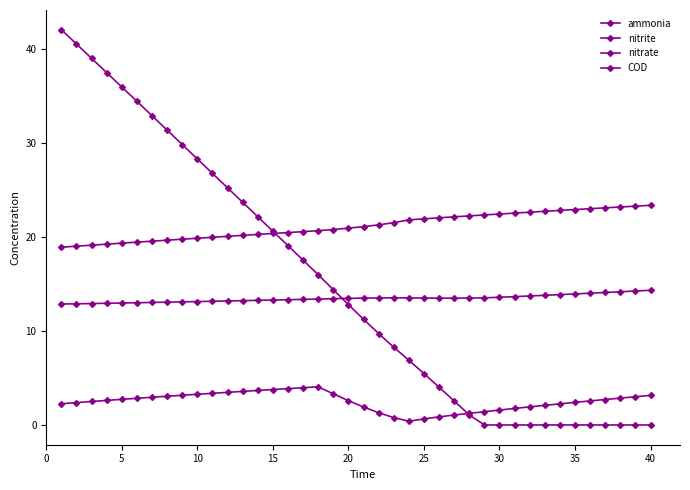

How many intersections are there between COD and nitrate?

1